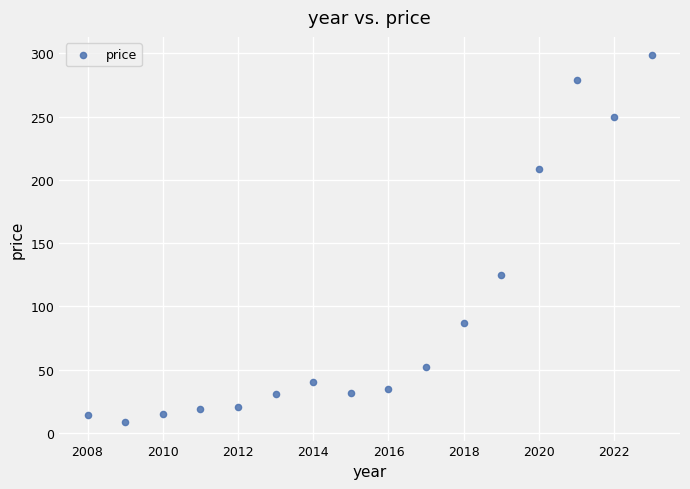

What Y value in the scatter plot is closest to 153?

124.4